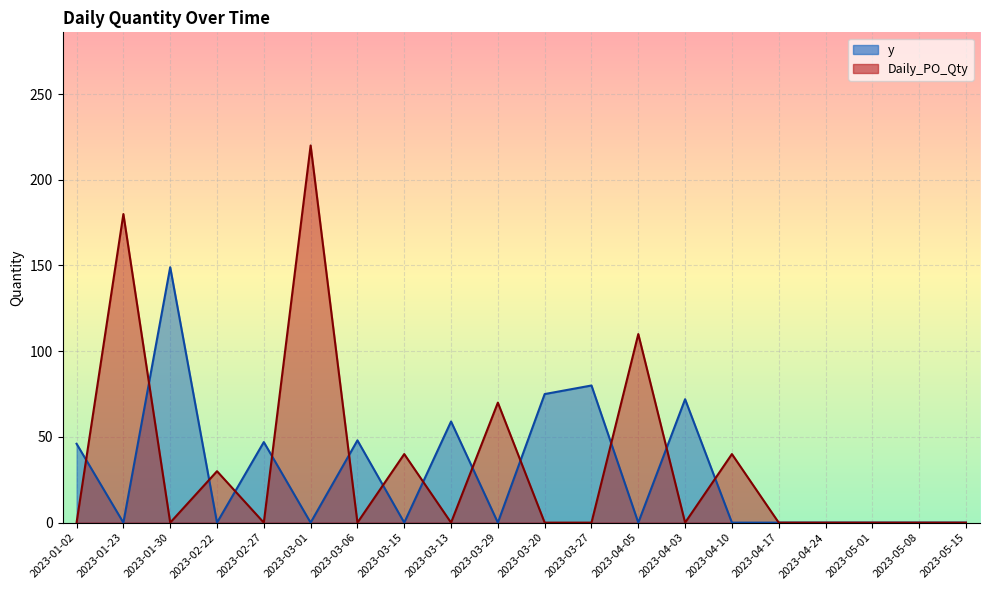

Does the chart display data point markers on the line(s)?

No